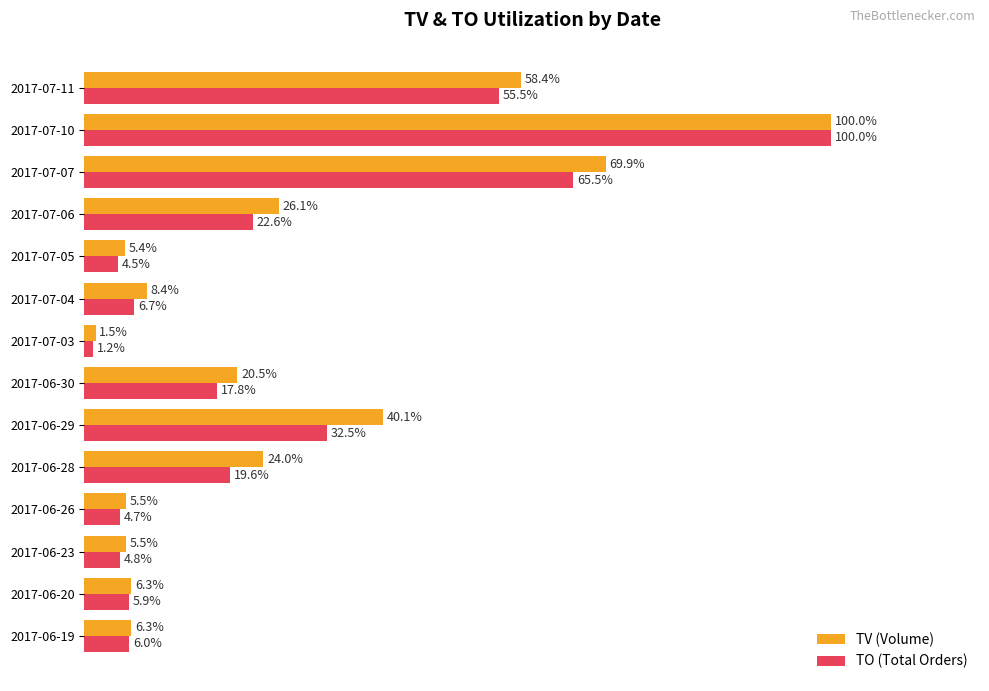

At which category is the sum across all series the highest?

2017-07-10